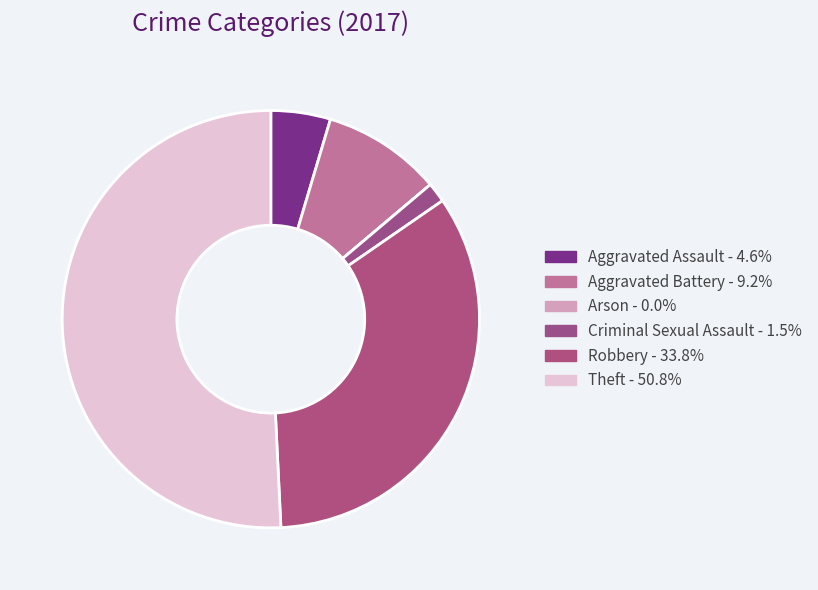

Does any single category account for the majority?

Yes